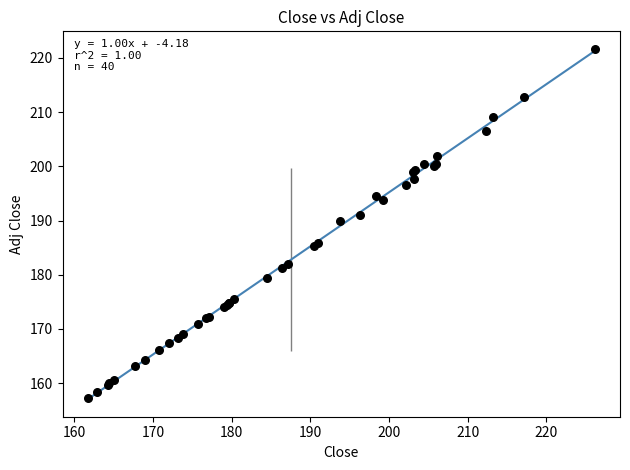

What Y value in the scatter plot is closest to 189?

189.9